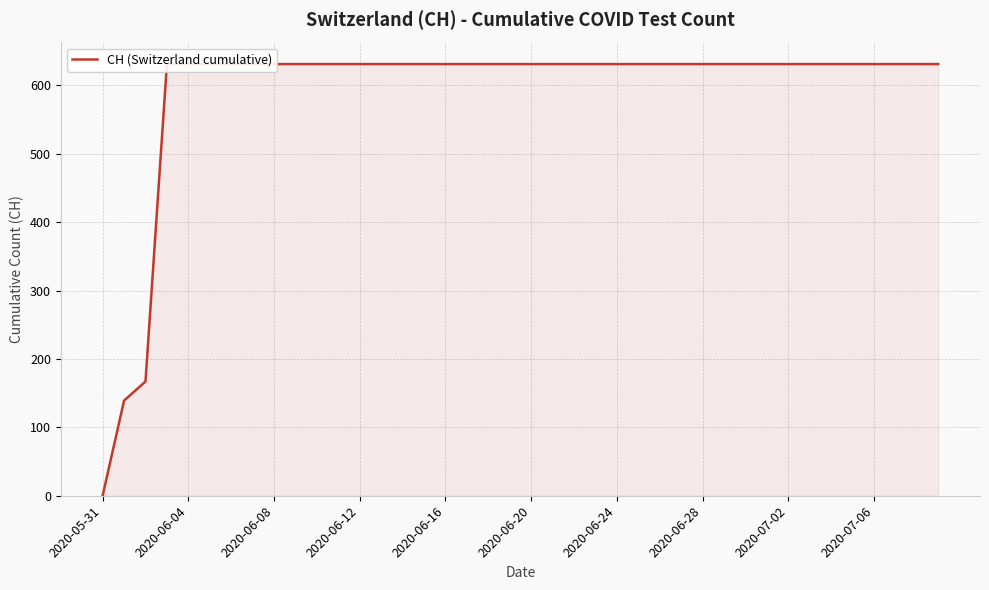

What is the ratio of the value at 36 to the value at 30?

1.0